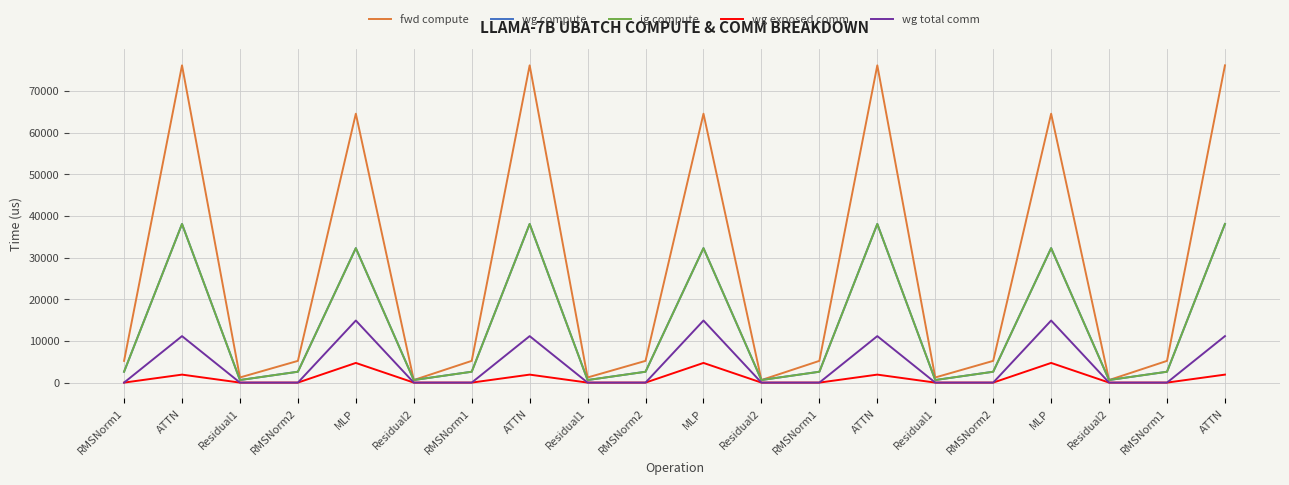

True or false: wg total comm and wg exposed comm intersect in this chart.

False